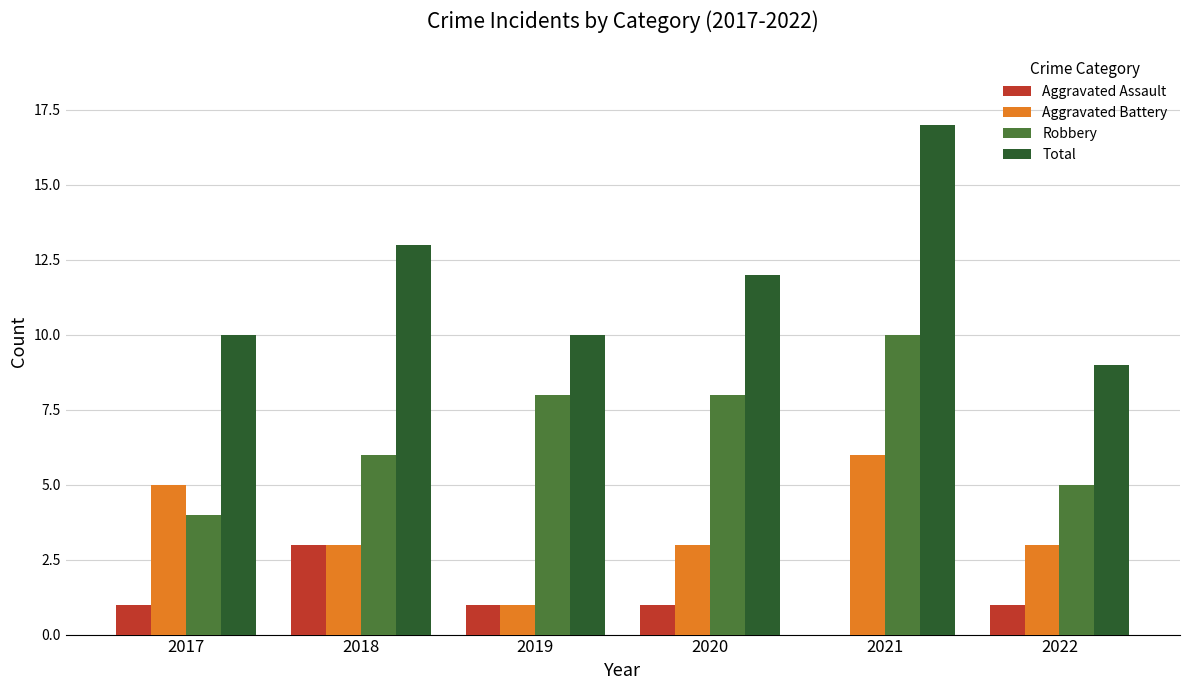

At which category is the sum across all series the highest?

2021